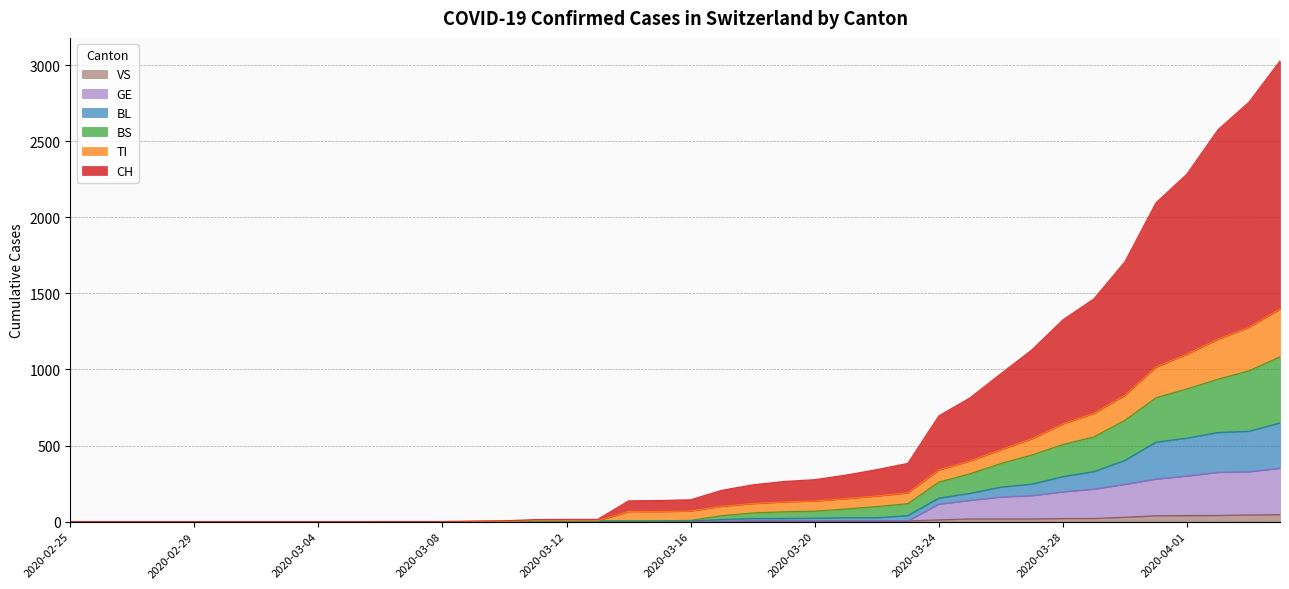

Does the chart display data point markers on the line(s)?

No